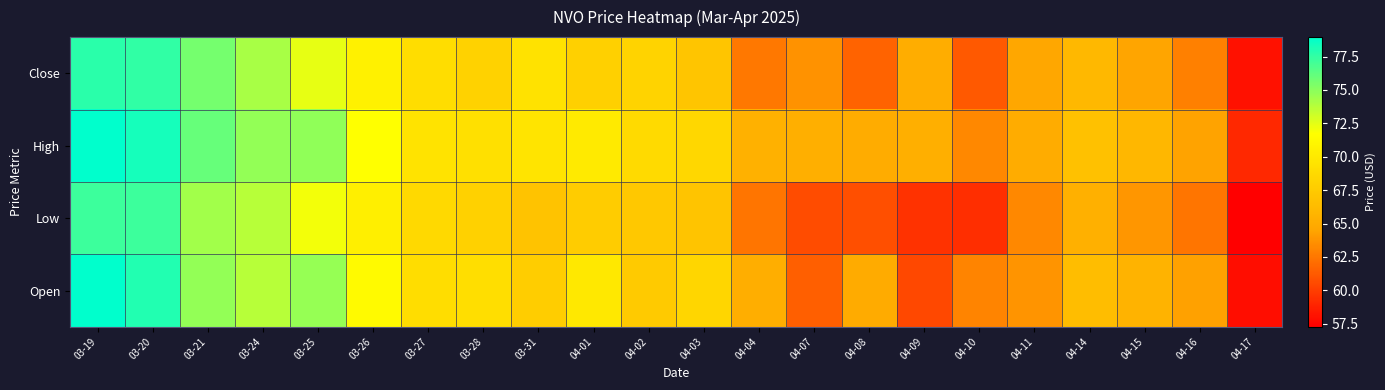

Which has a higher value, 04-02 or 04-15?

04-02